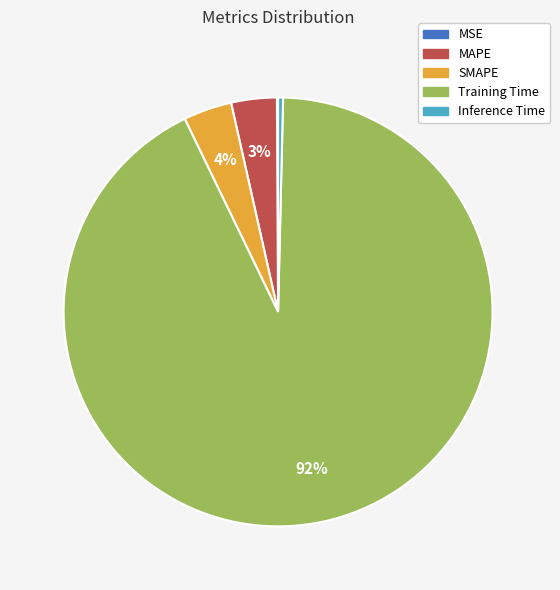

True or false: Inference Time accounts for 13% of the total.

False